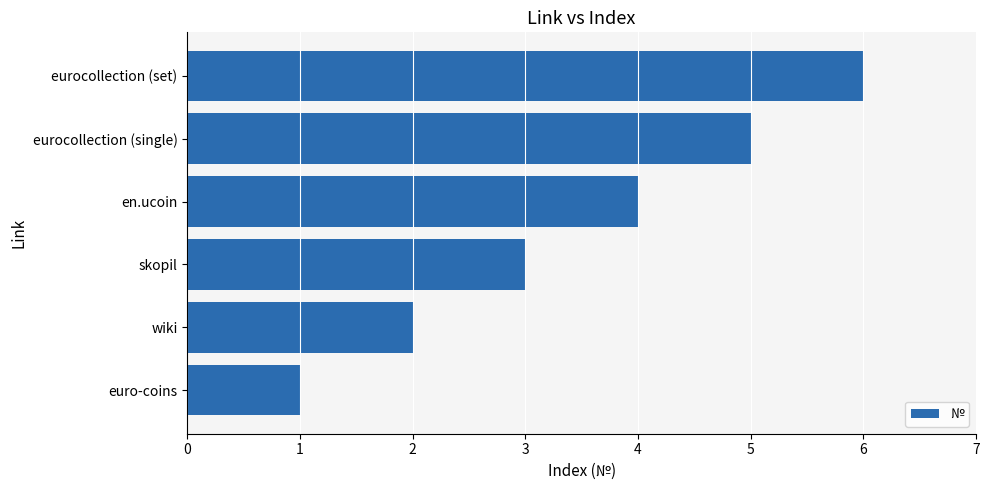

How many data points are less than 4?

3